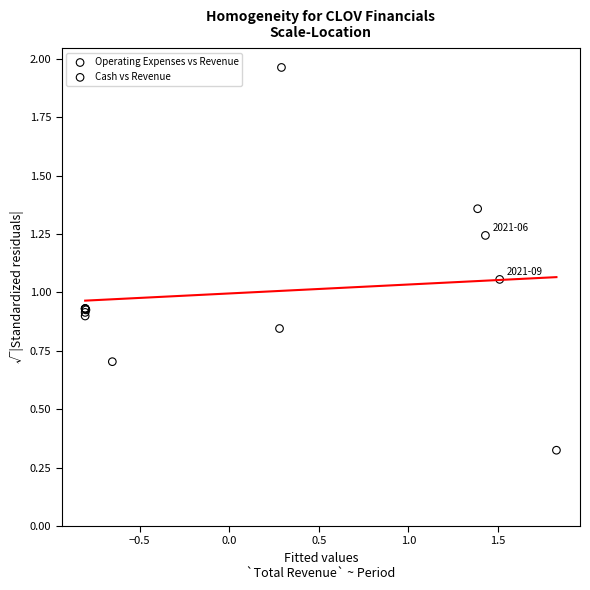

Which series has the largest Y range (max minus min)?

Cash vs Revenue